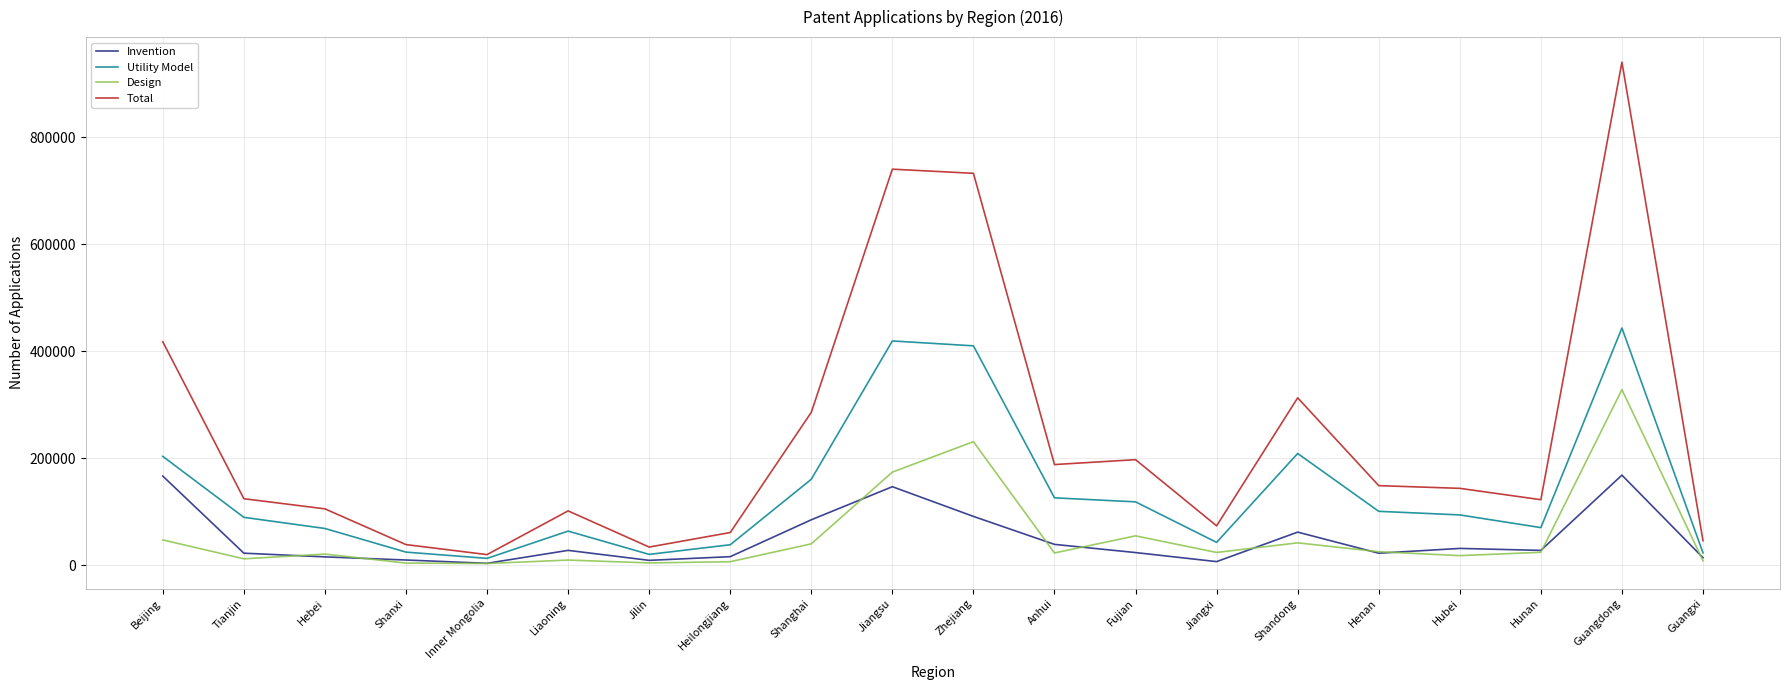

The Utility Model series shows 63929 at Liaoning. True or false?

True